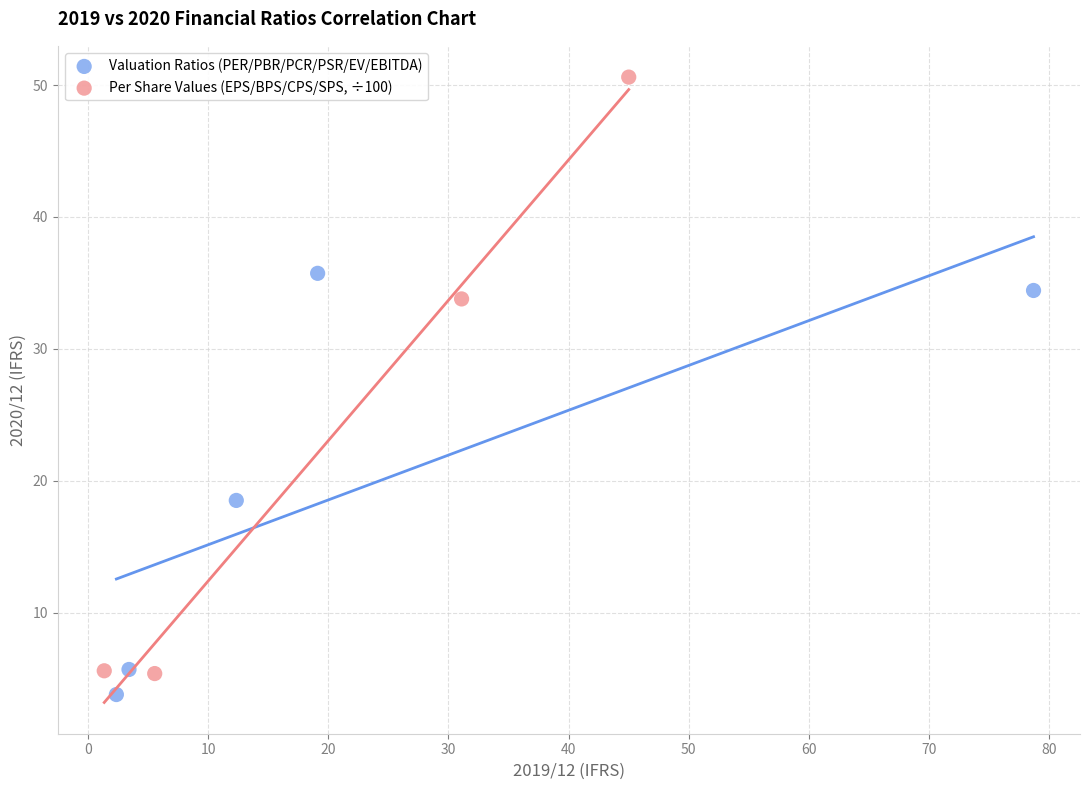

Which series has the largest Y range (max minus min)?

Per Share Values (EPS/BPS/CPS/SPS, ÷100)